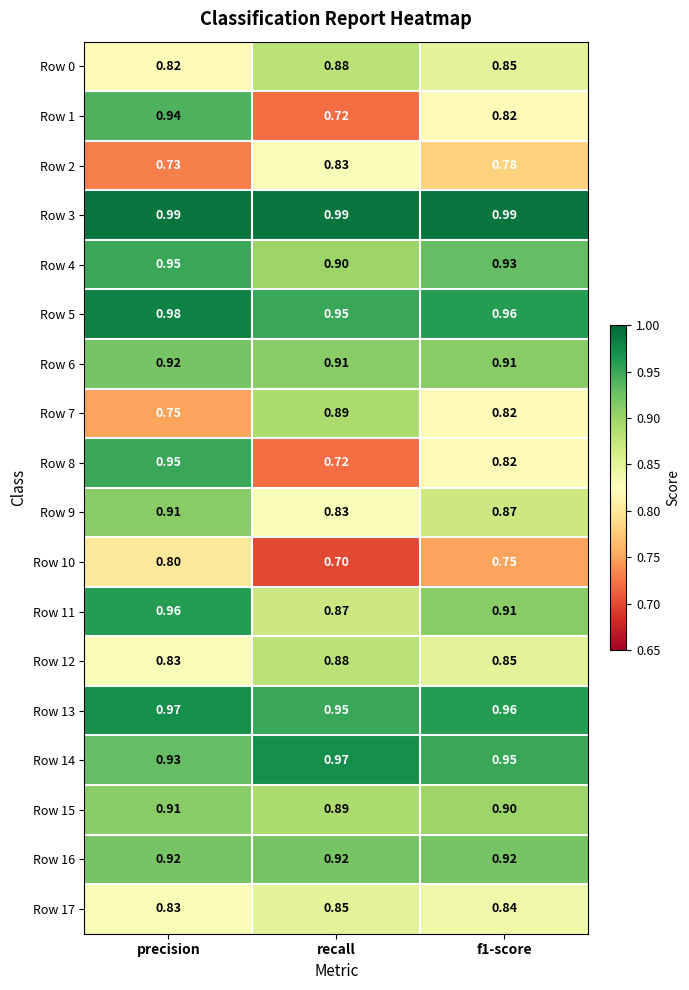

At which category is the sum across all series the highest?

precision